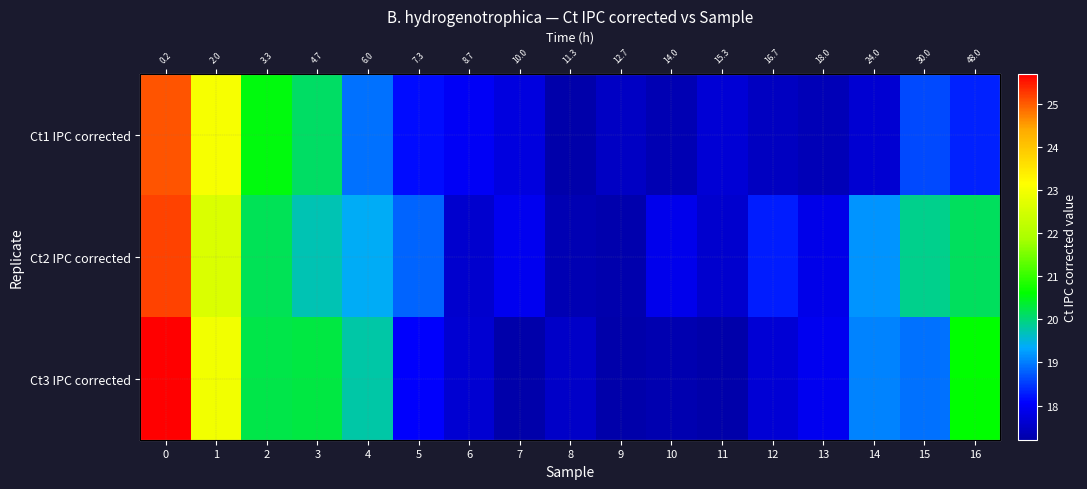

List the labels in order of Ct1 IPC corrected value, smallest first.

8, 10, 13, 12, 9, 14, 11, 7, 6, 5, 16, 15, 4, 3, 2, 1, 0